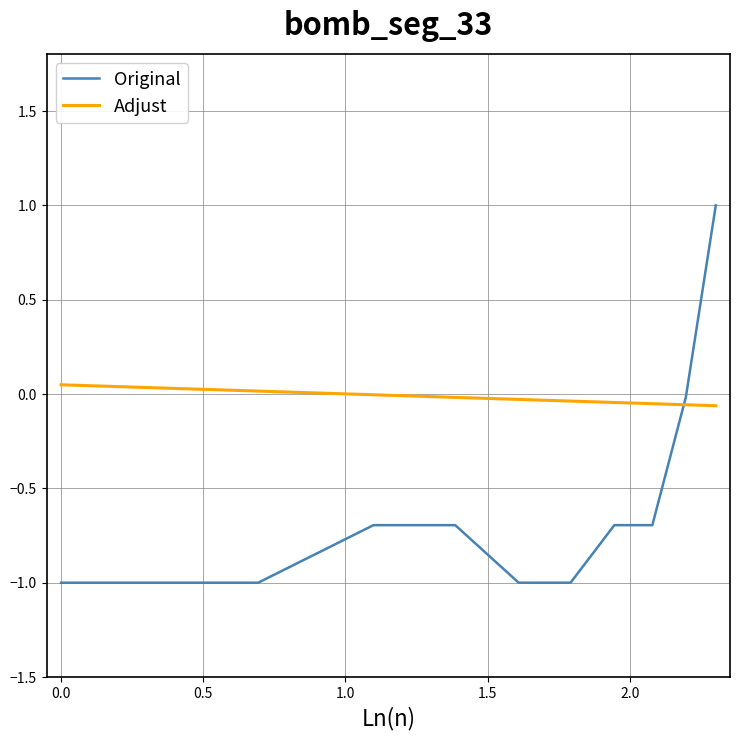

What is the minimum value shown in the chart?

-1.0